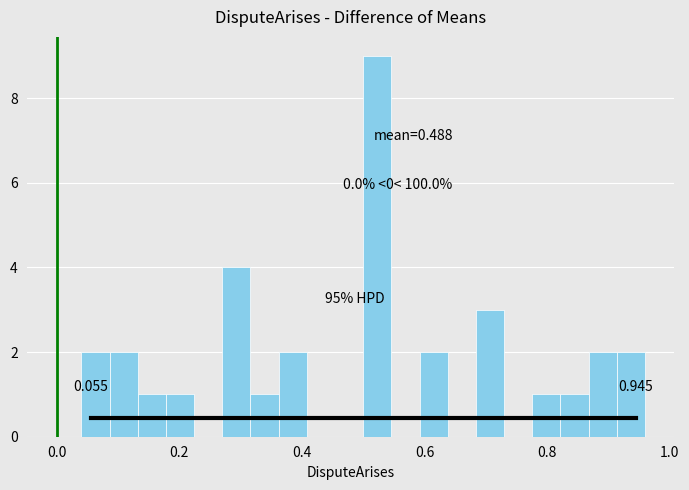

Read against the x-axis, roughly where is the centre of the tallest bar?

0.52